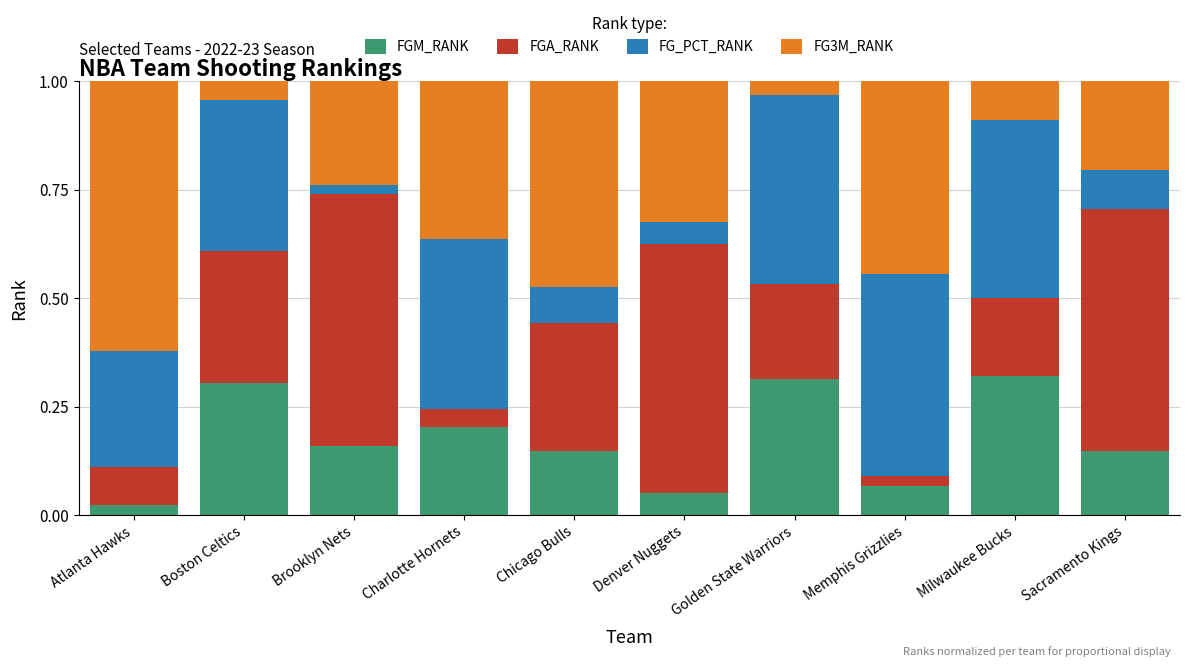

What is the total value across all series at Boston Celtics?

1.0